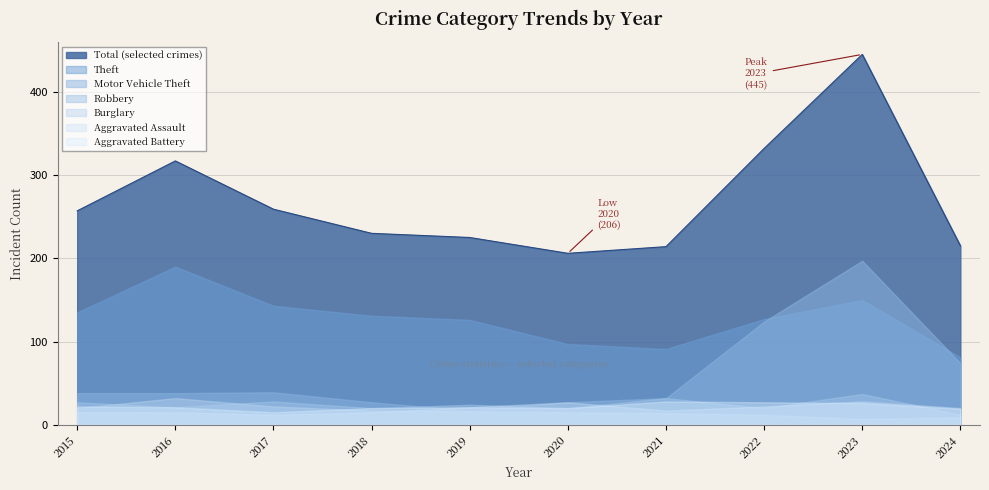

Is it true that Aggravated Battery equals 8 at 2017?

False